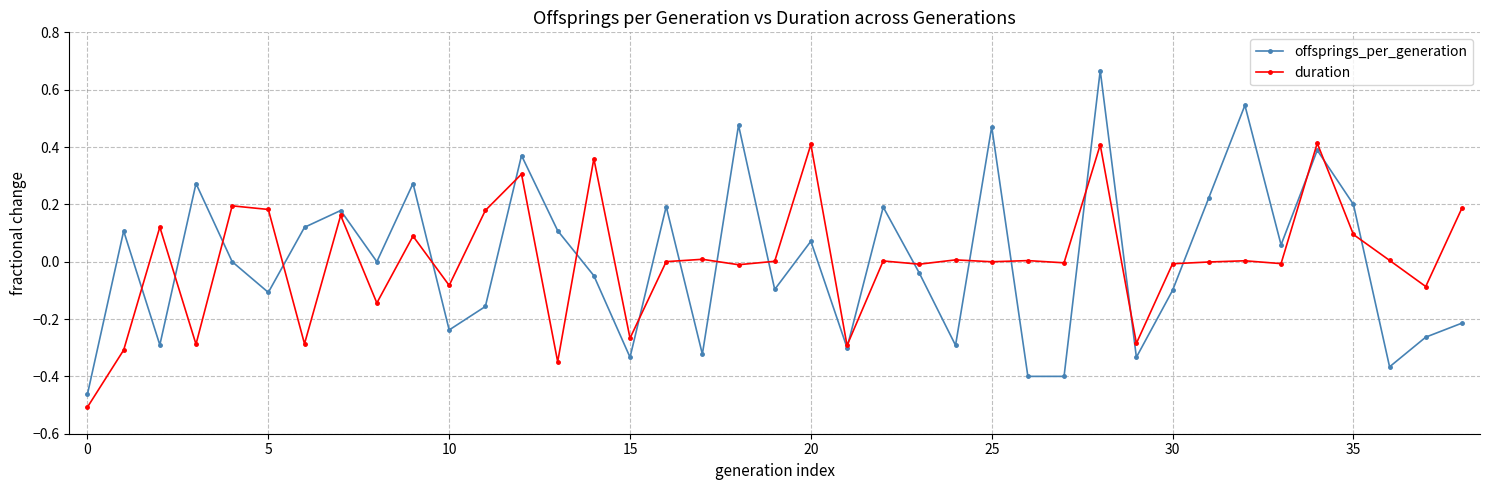

True or false: duration has more than 1 points higher than both neighbors.

True